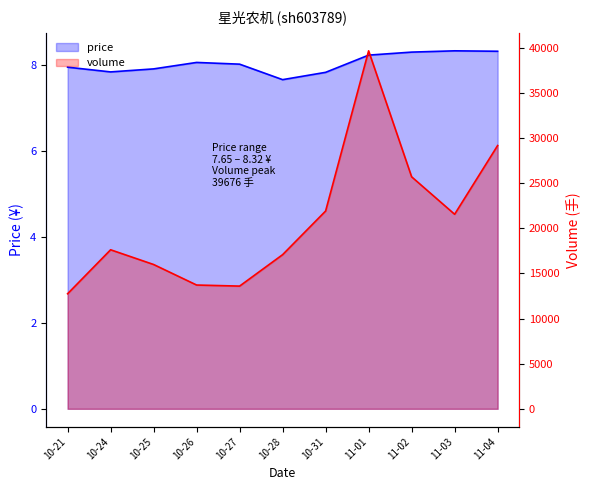

Between 10-24 and 10-25, which series saw the biggest shift?

volume